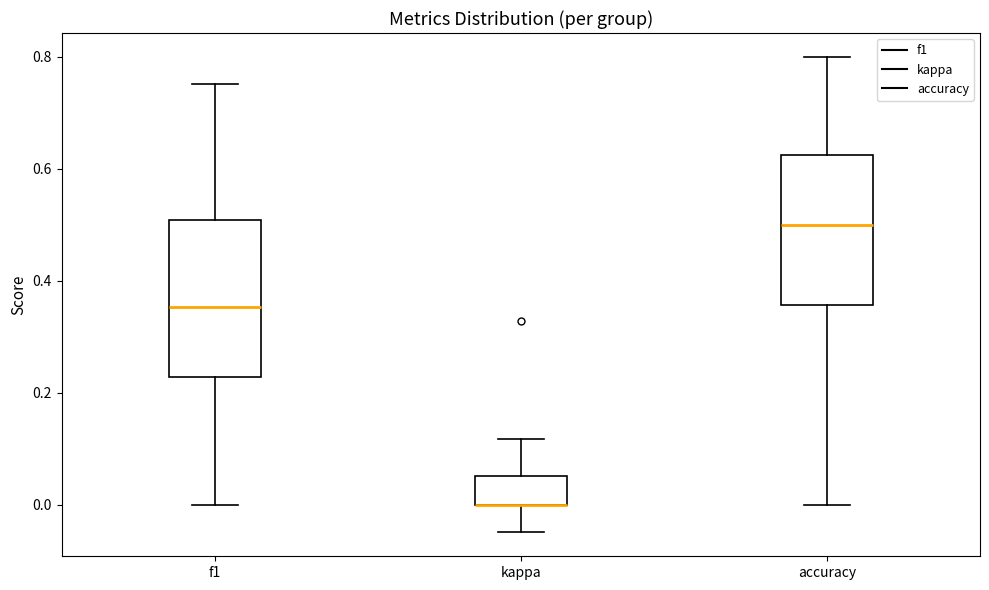

Reading left to right, read every box against the y-axis: the position of its median line, the range the box covers, and the ends of its whiskers. The values are not printed on the chart, so give them approximately, as read against the axis.

f1: median 0.36, box 0.22 to 0.50, whiskers 0.00 to 0.76
kappa: median 0.00 (drawn on the box's lower edge), box 0.00 to 0.06, whiskers -0.04 to 0.12
accuracy: median 0.50, box 0.36 to 0.62, whiskers 0.00 to 0.80